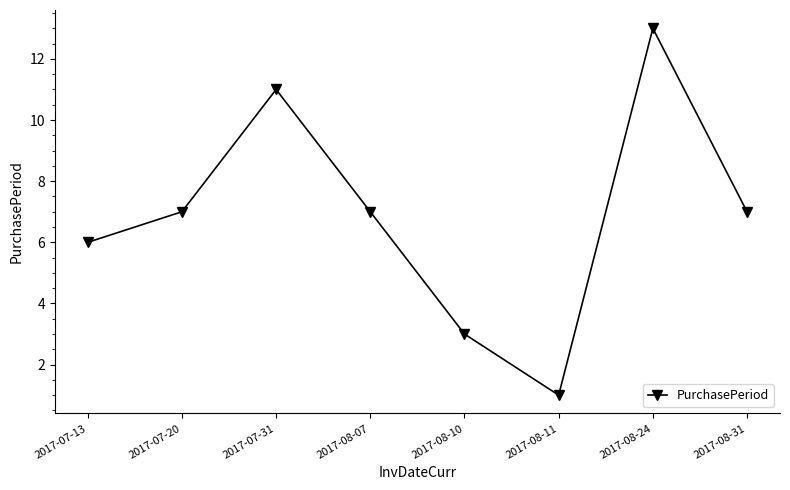

The chart shows a value of 10 at 2017-07-13. True or false?

False